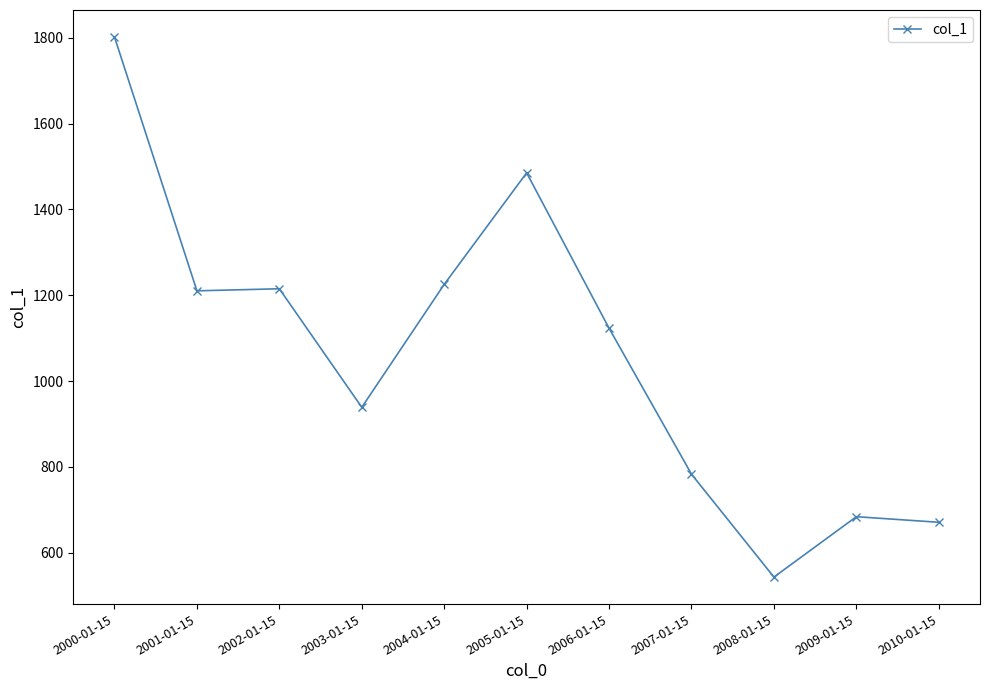

True or false: there are more than 0 points higher than both neighbors.

True